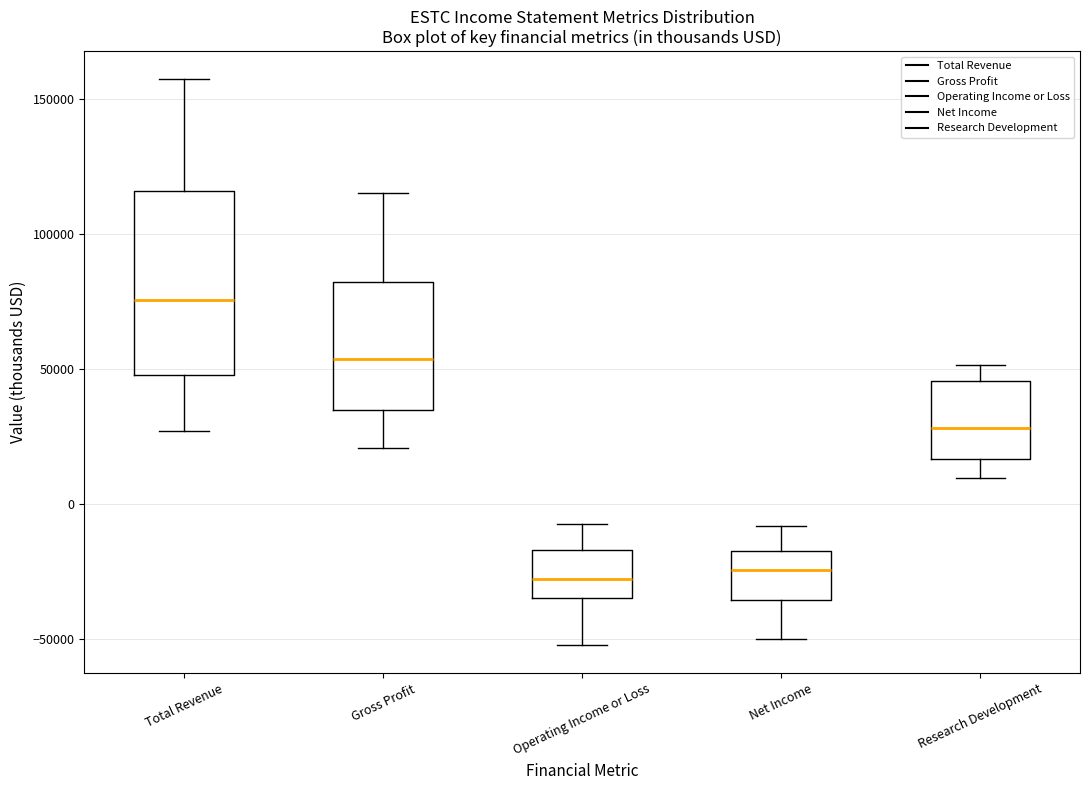

Which box is the tallest, from its lower edge to its upper edge?

Total Revenue